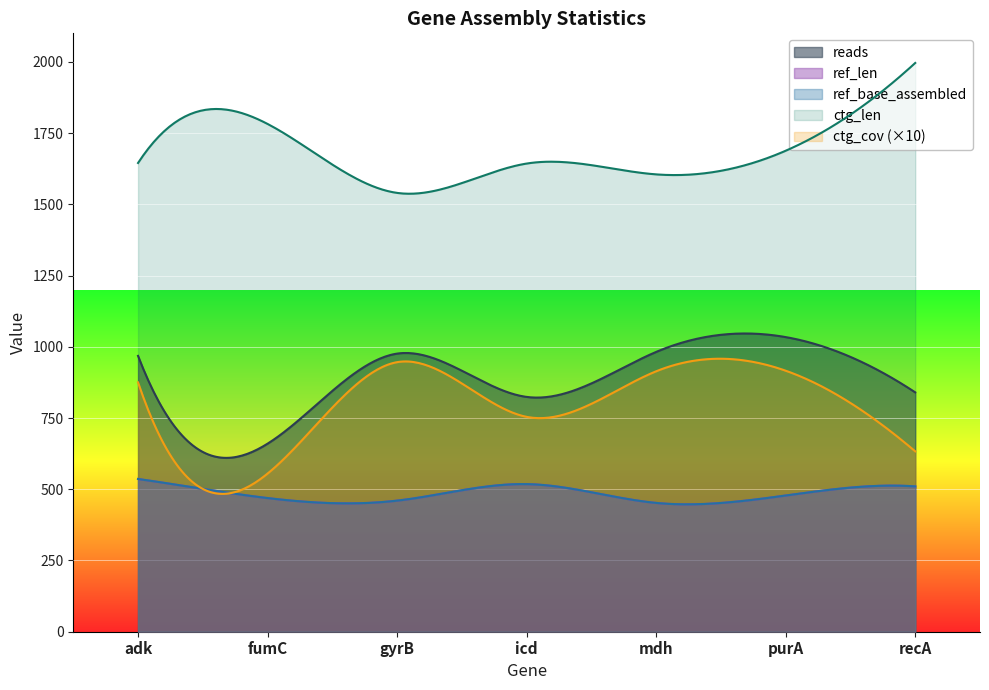

What is the label of the 3rd point from the left?

gyrB